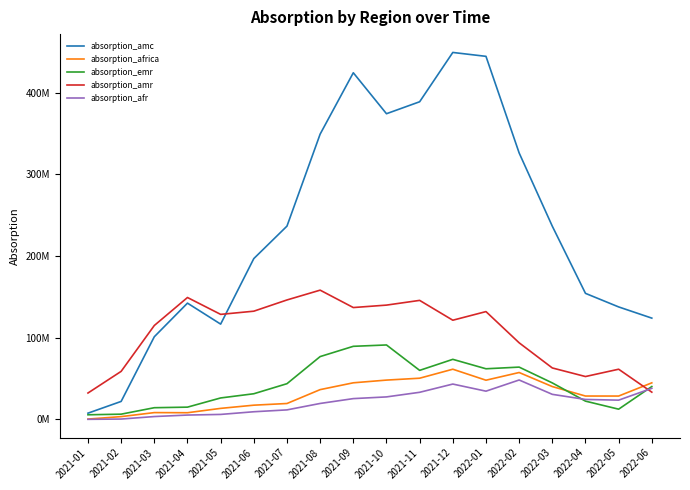

Rank the series by their maximum value, from lowest to highest.

absorption_afr, absorption_africa, absorption_emr, absorption_amr, absorption_amc